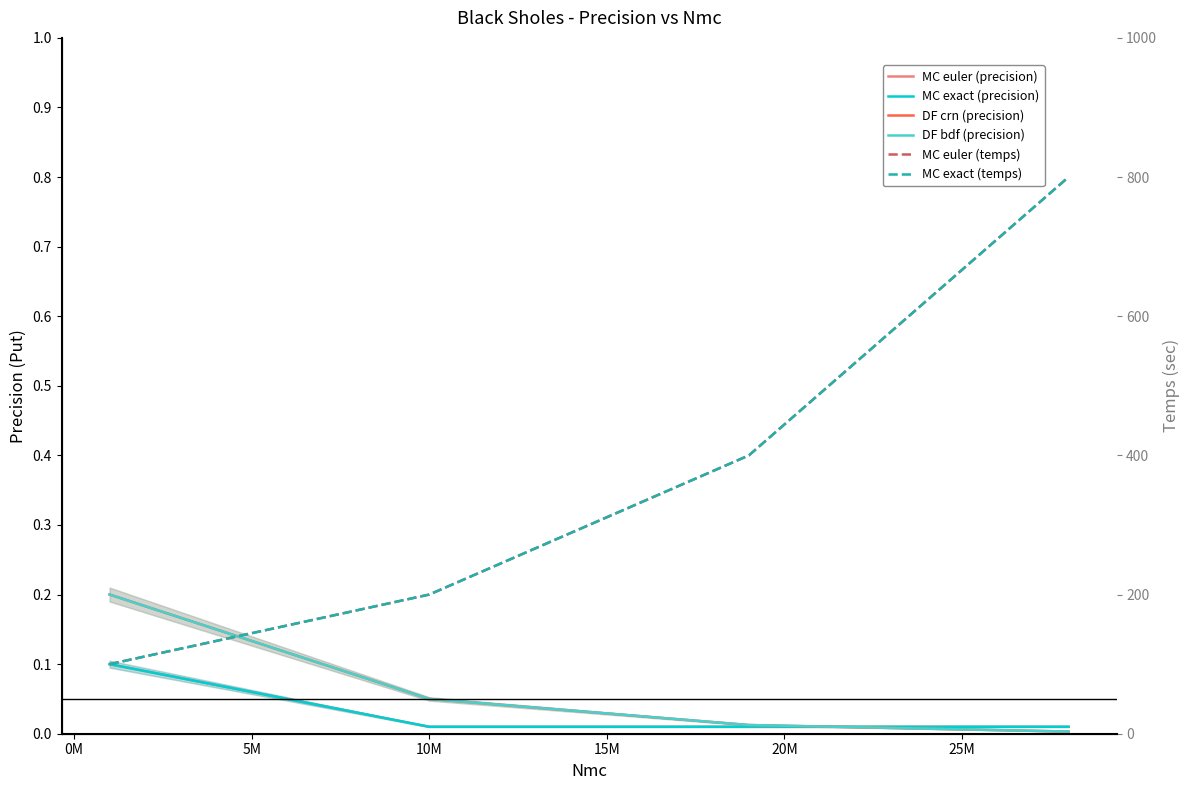

Is it true that MC exact (precision) equals 0.0 at 5M?

False